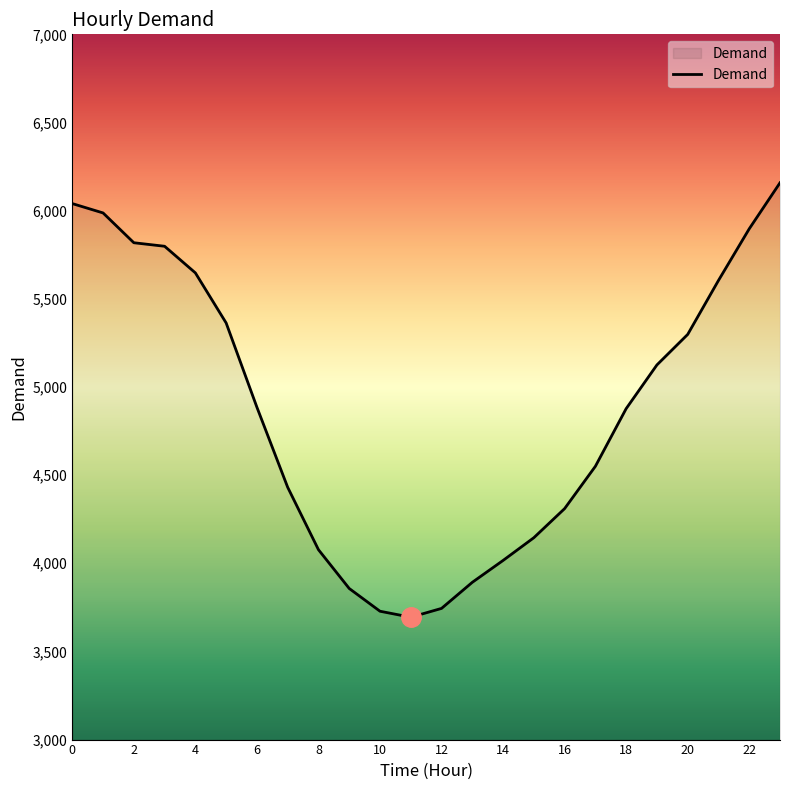

True or false: there are more than 2 points higher than both neighbors.

False